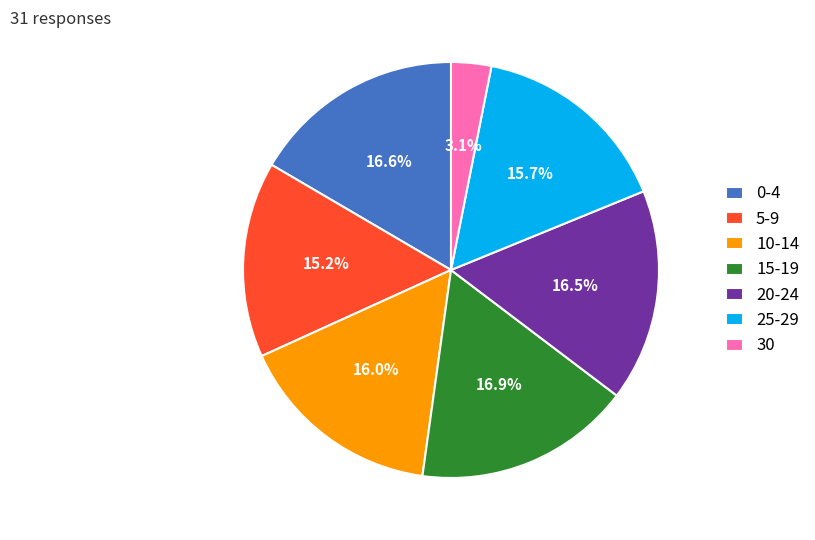

What is the total percentage of 15-19 and 25-29?

32.6%